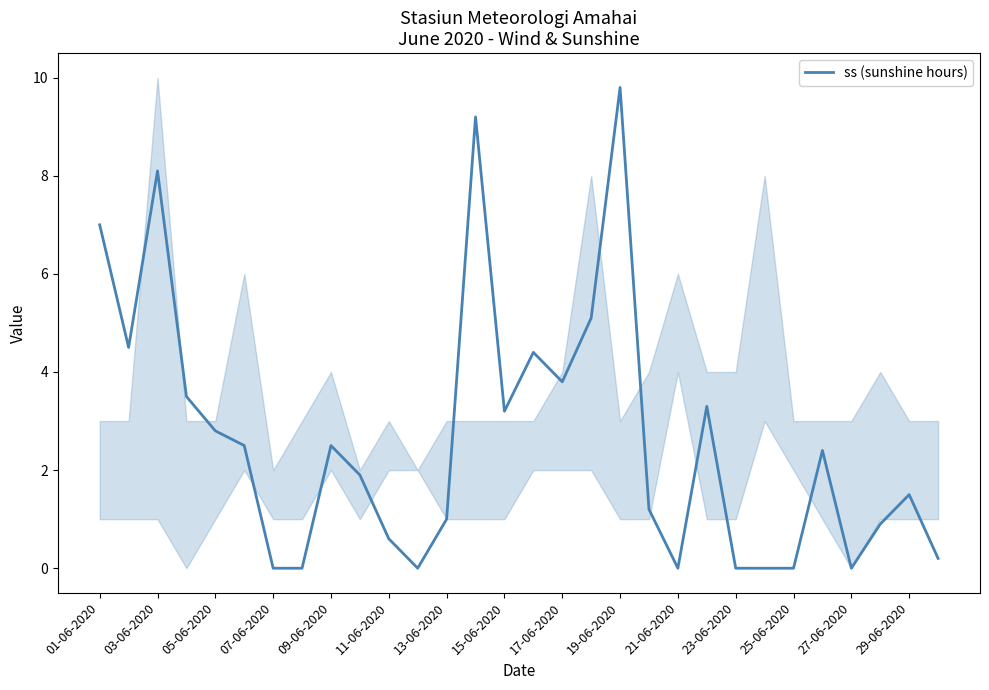

Is it true that ss (sunshine hours) equals 3.8 at 17-06-2020?

True